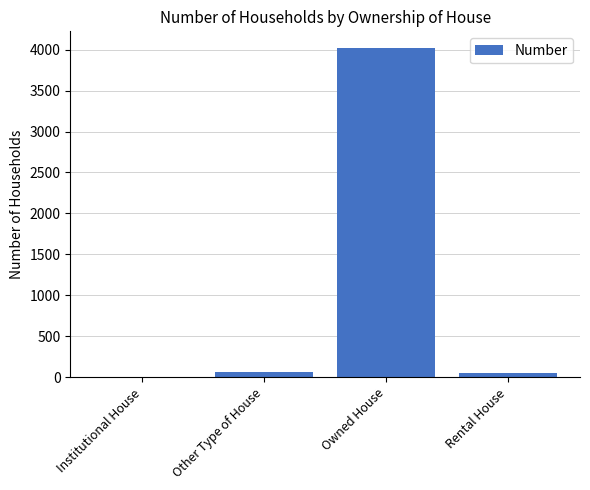

True or false: the data shows 49 at Rental House.

True